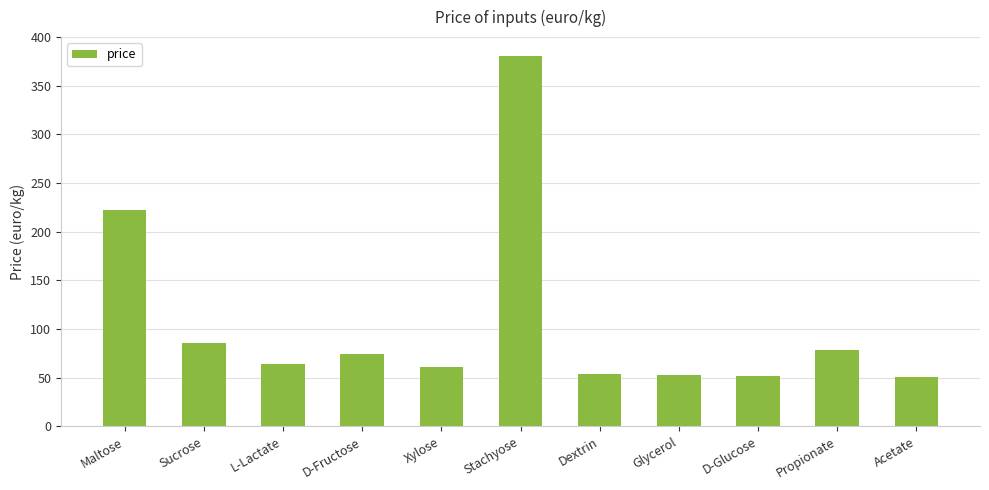

What is the label of the 4th bar from the left?

D-Fructose